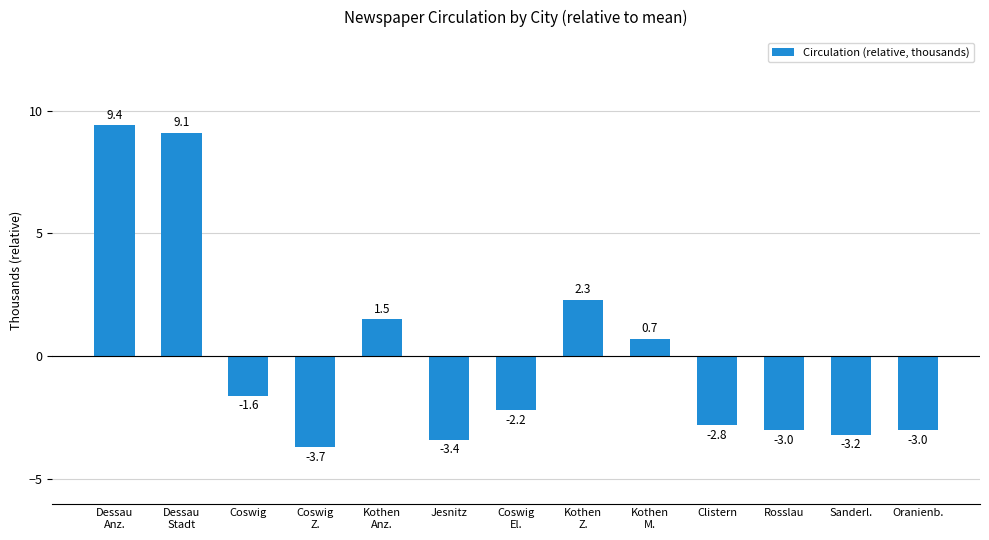

The chart shows a value of -1.7 at Clistern. True or false?

False